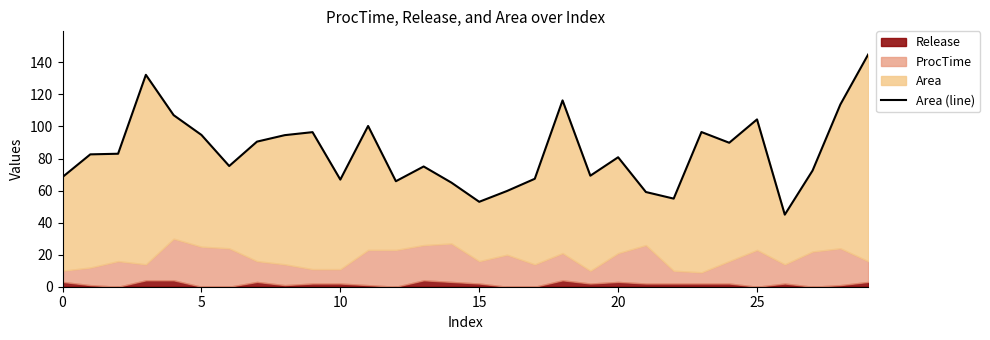

What is the maximum value shown in the chart?

144.9